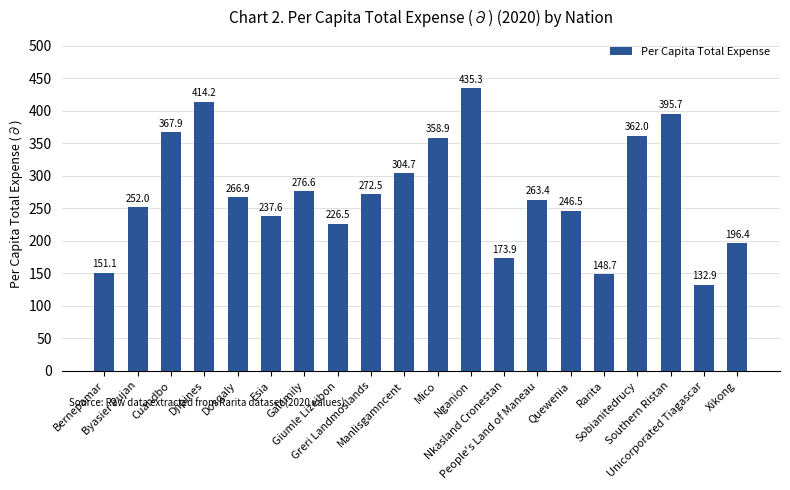

What is the sum of all values?

5483.7